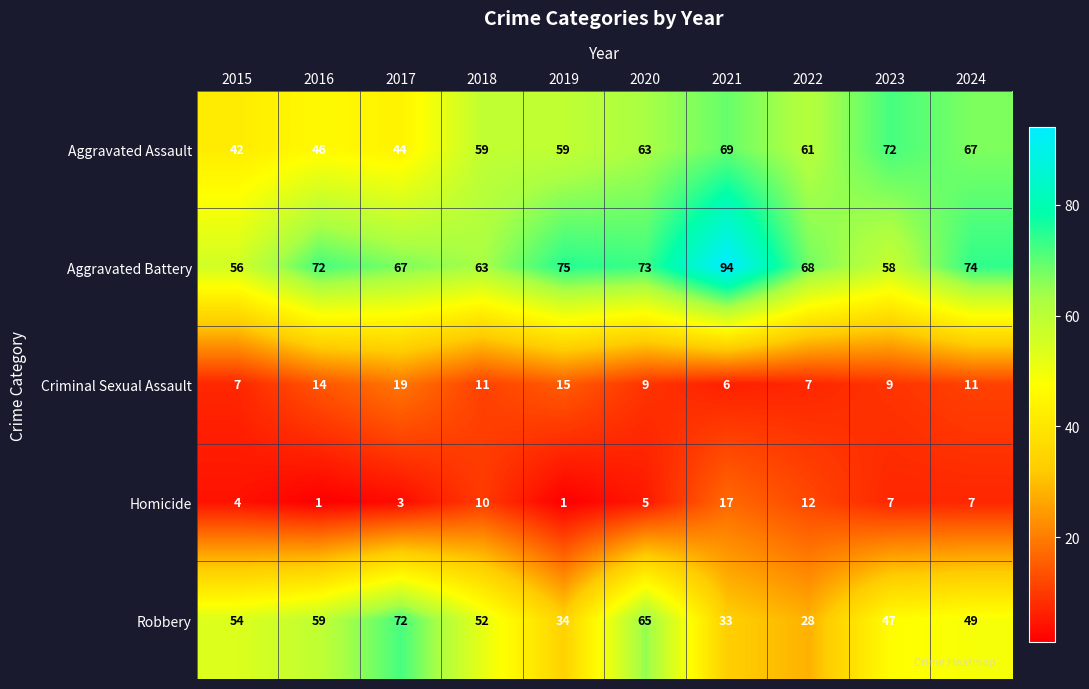

Which series has the largest total across all categories?

Aggravated Battery